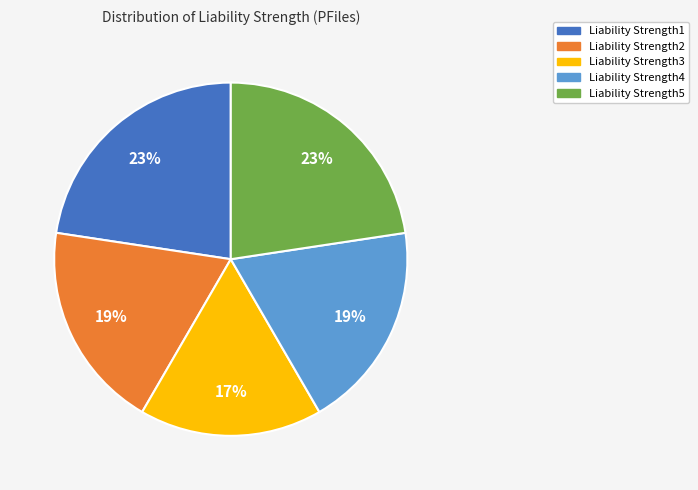

Which slice is the smallest?

Liability Strength3